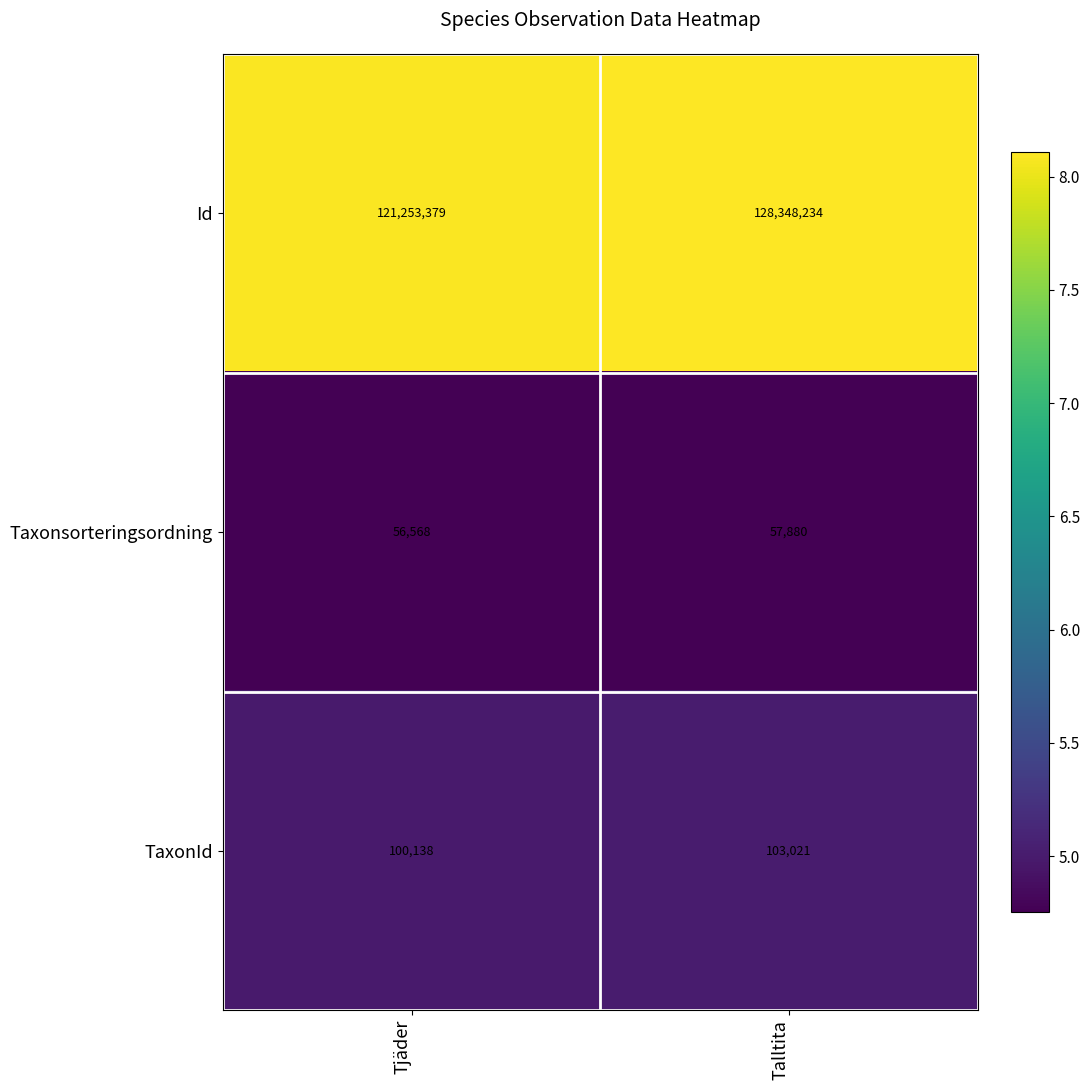

Which category has the lowest value across all series?

Tjäder